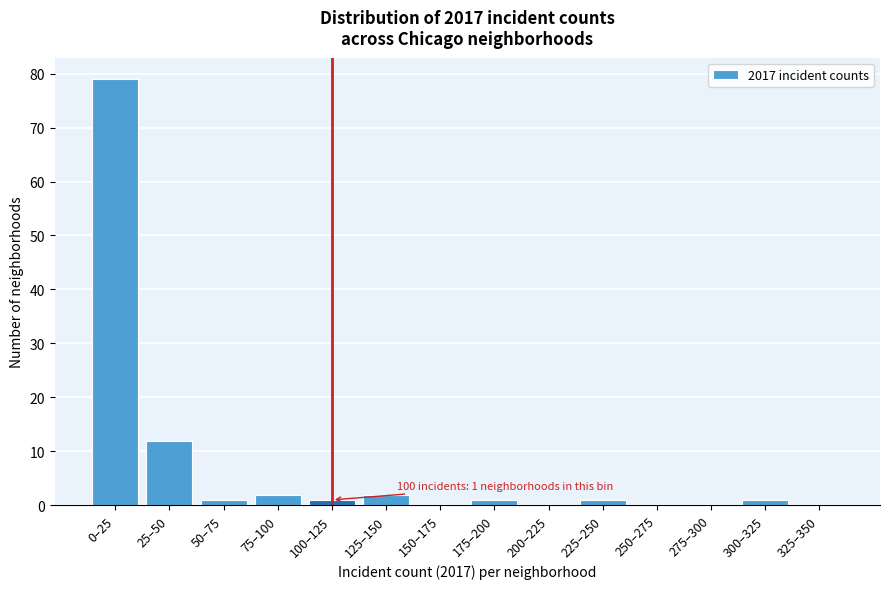

Reading left to right, what are all the values shown in this chart?

0–25=79	25–50=12	50–75=1	75–100=2	100–125=1	125–150=2	150–175=0	175–200=1	200–225=0	225–250=1	250–275=0	275–300=0	300–325=1	325–350=0